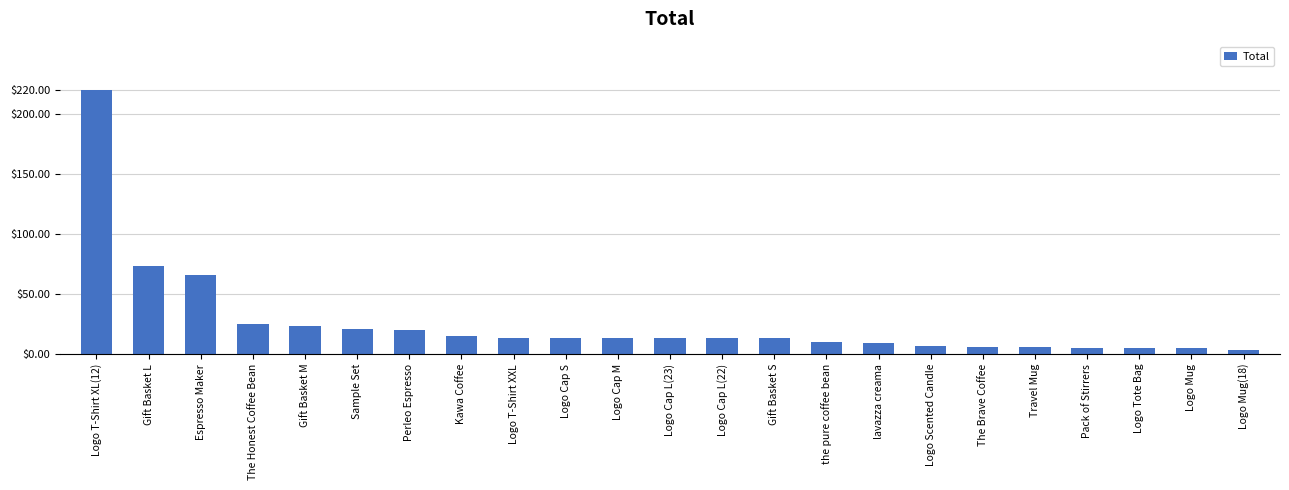

What is the sum of all values?

596.7